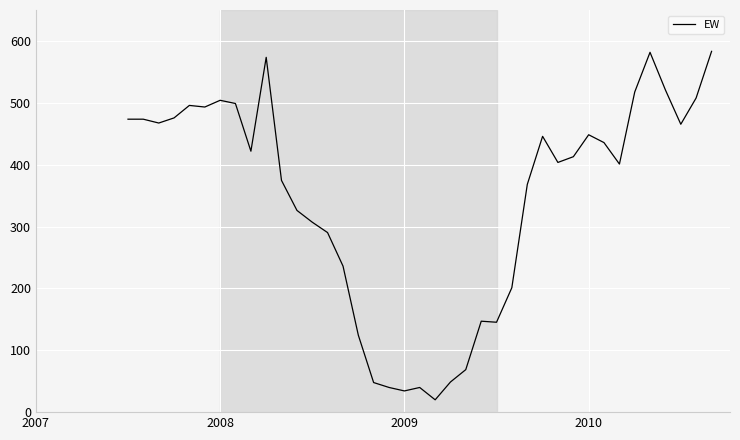

What is the greatest value displayed?

583.1